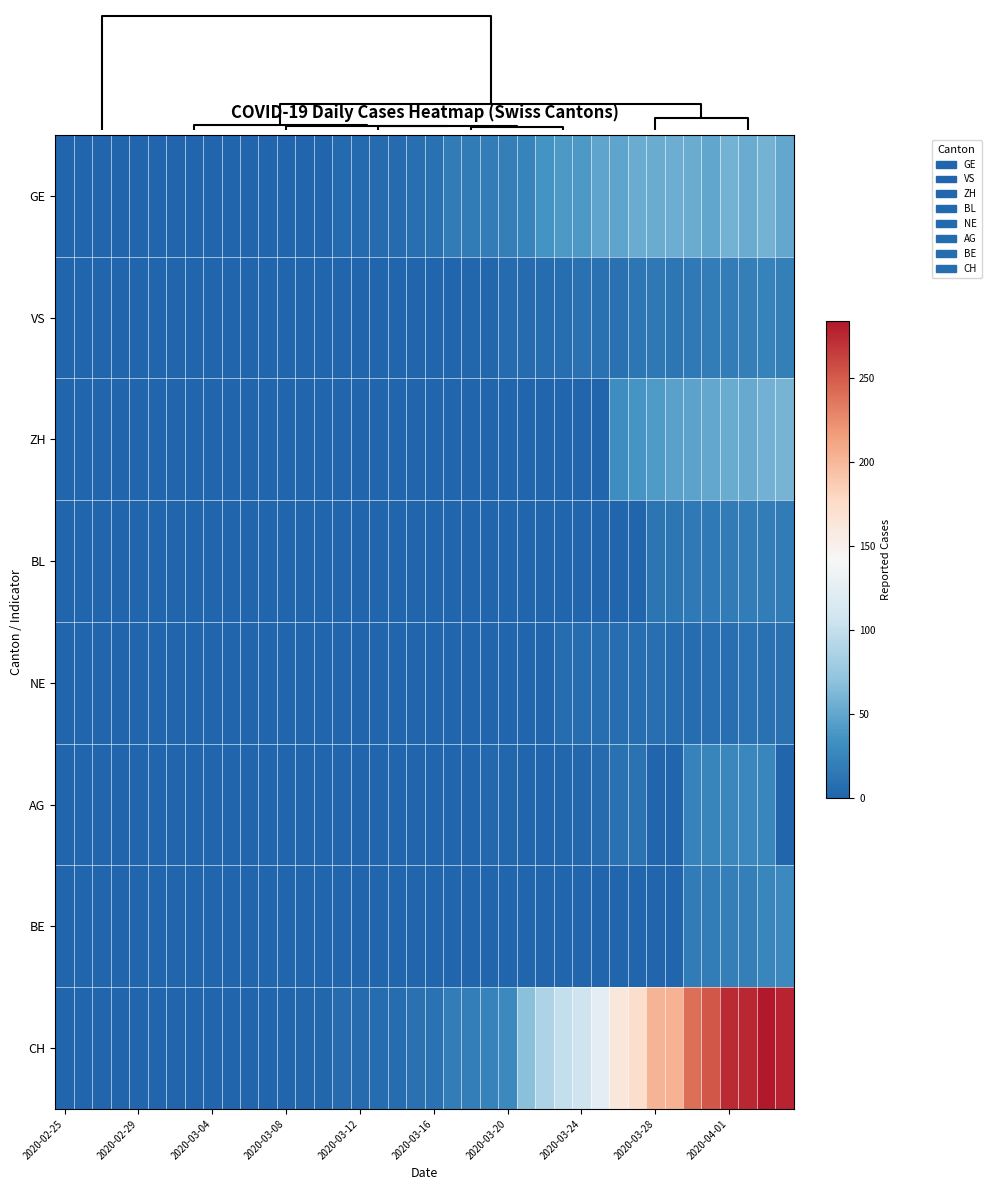

Which series has the largest total across all categories?

CH